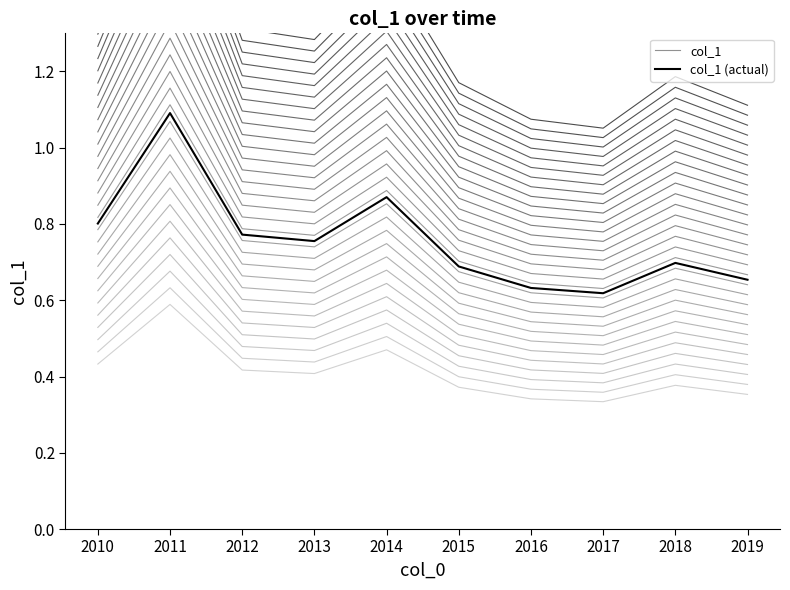

At how many categories does at least one series exceed 1?

1